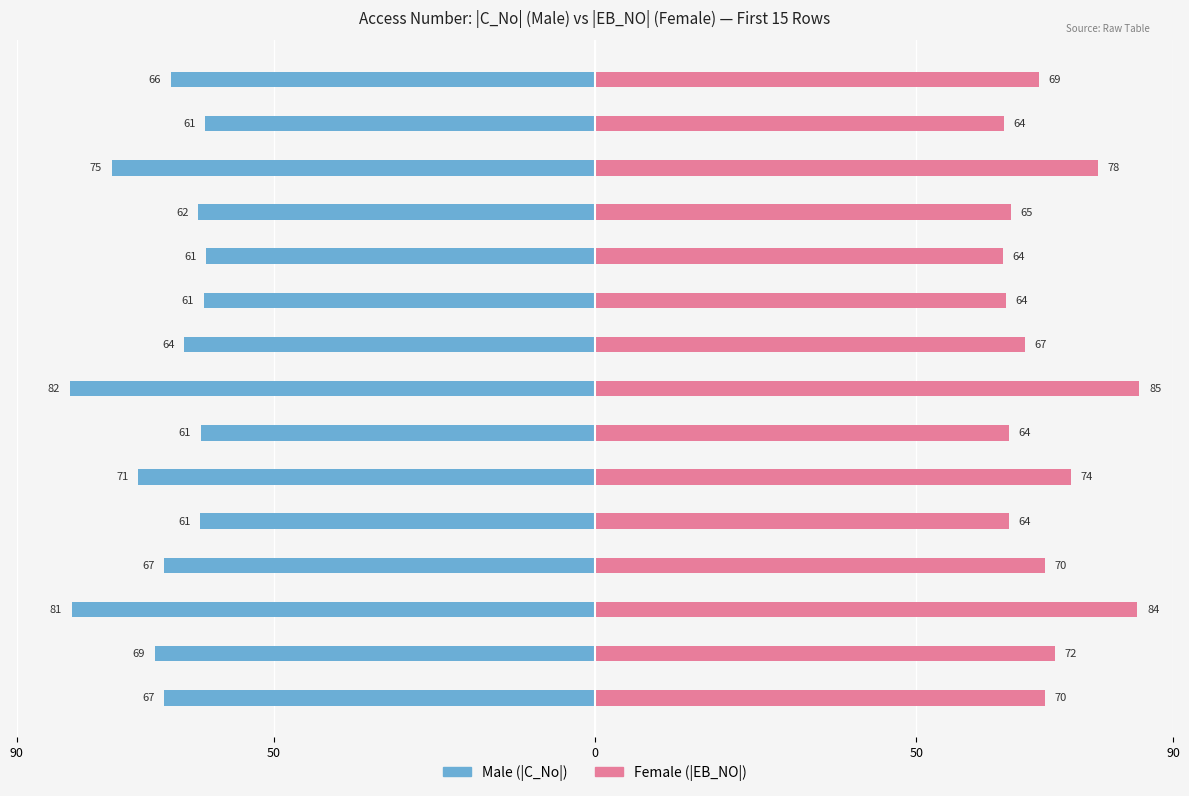

How many values in the Female (|EB_NO|) series are below 69?

7